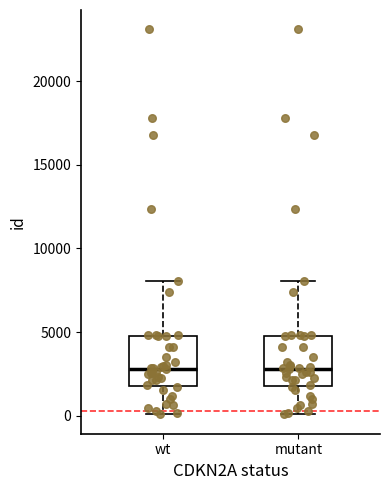

Where does the median line of the box for wt sit on the y-axis? The values are not printed on the chart, so give them approximately, as read against the axis.

3000